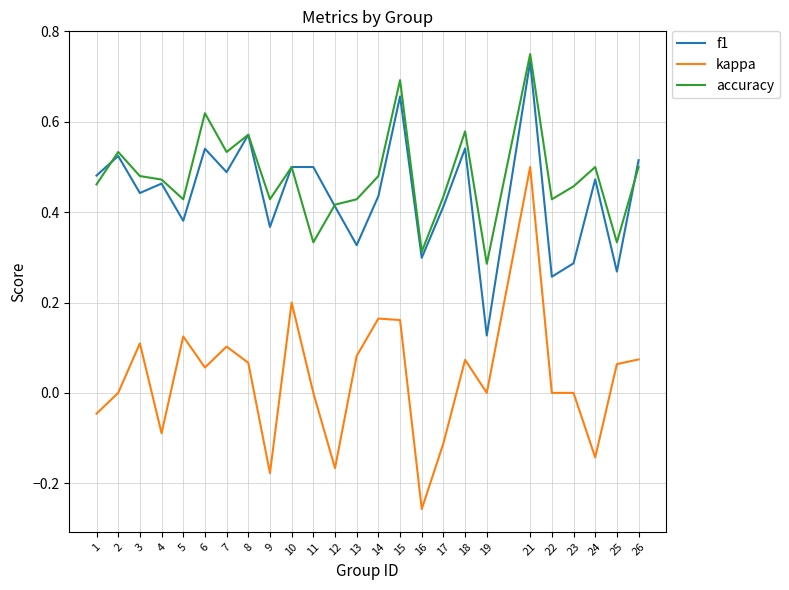

Which category has the highest value across all series?

21